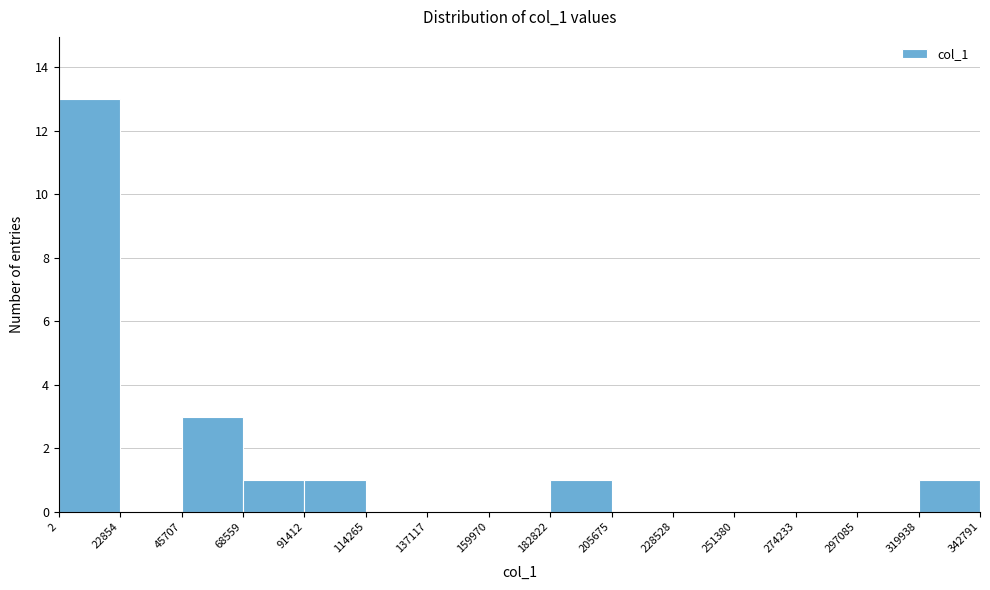

Over which range of the x-axis is the bar tallest?

2 to 22854